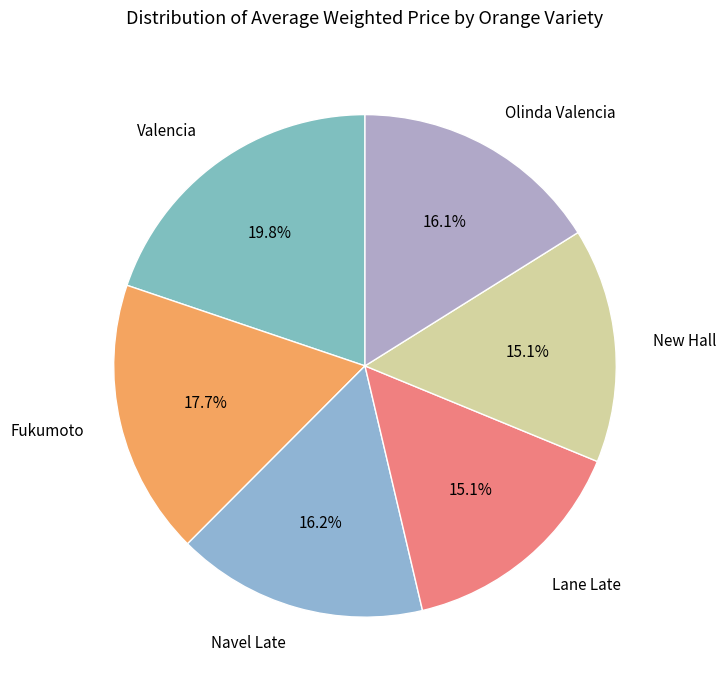

True or false: New Hall accounts for 15% of the total.

True